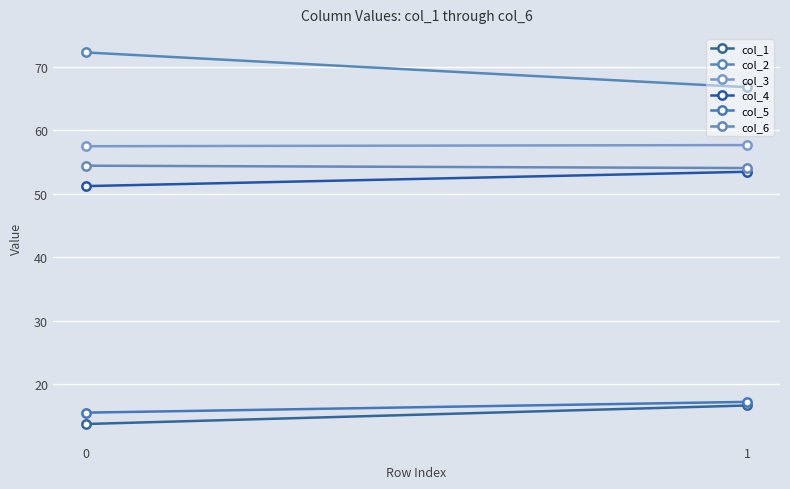

Reading left to right, transcribe all the data shown in this chart.

col_1: 13.7	16.6
col_2: 72.2	66.8
col_3: 57.5	57.6
col_4: 51.2	53.4
col_5: 15.5	17.2
col_6: 54.4	54.0